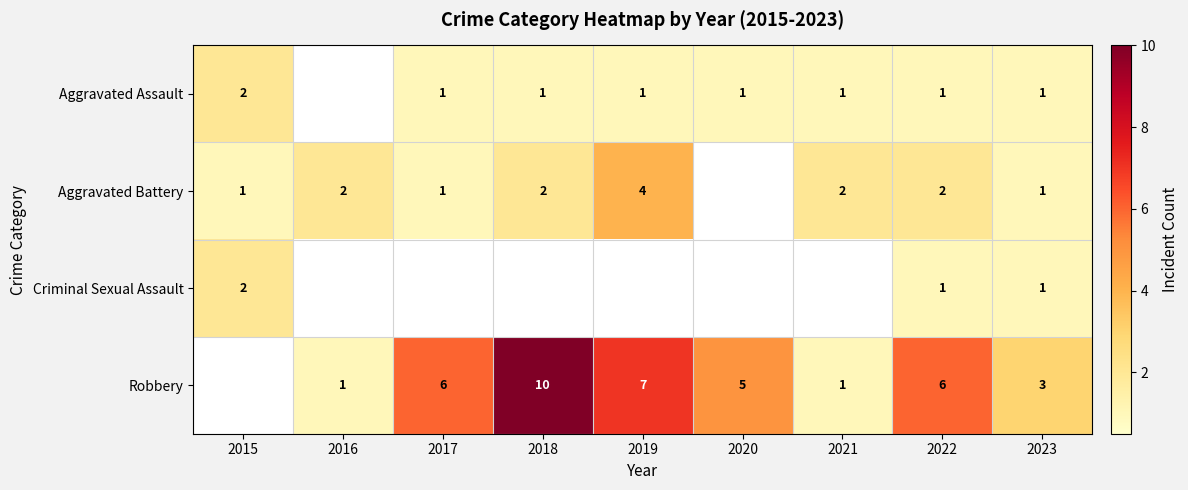

Is the value of Robbery at 2020 greater than the value of Aggravated Assault at 2022?

Yes